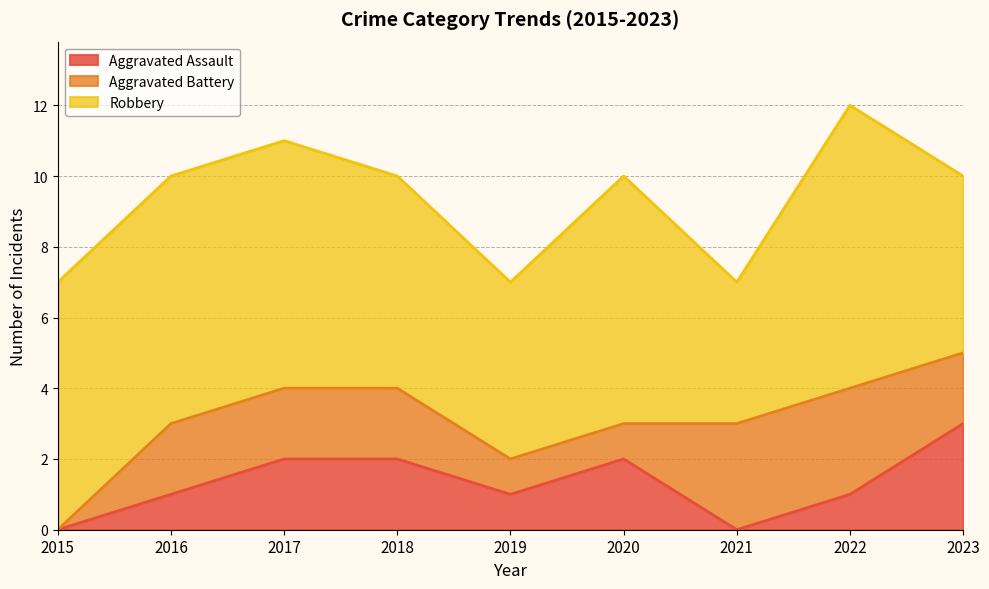

What is the total value across all series at 2022?

12